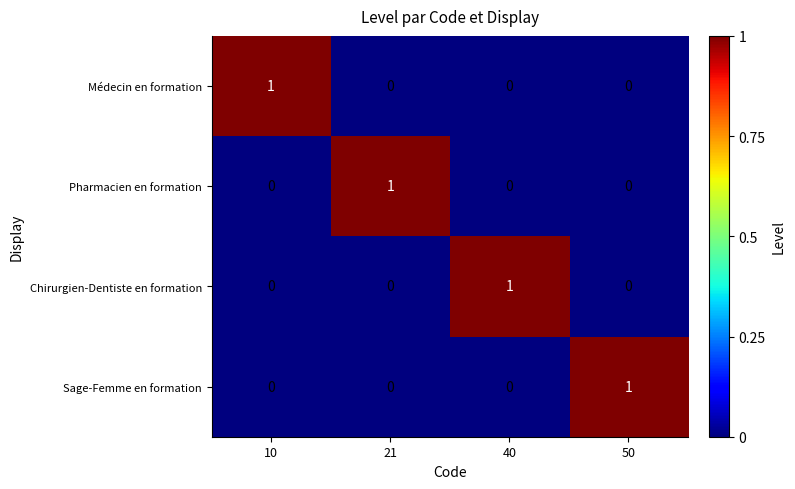

At how many categories does at least one series exceed 0?

4